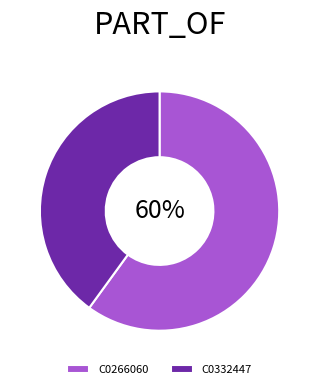

Is there a majority slice in this chart?

Yes